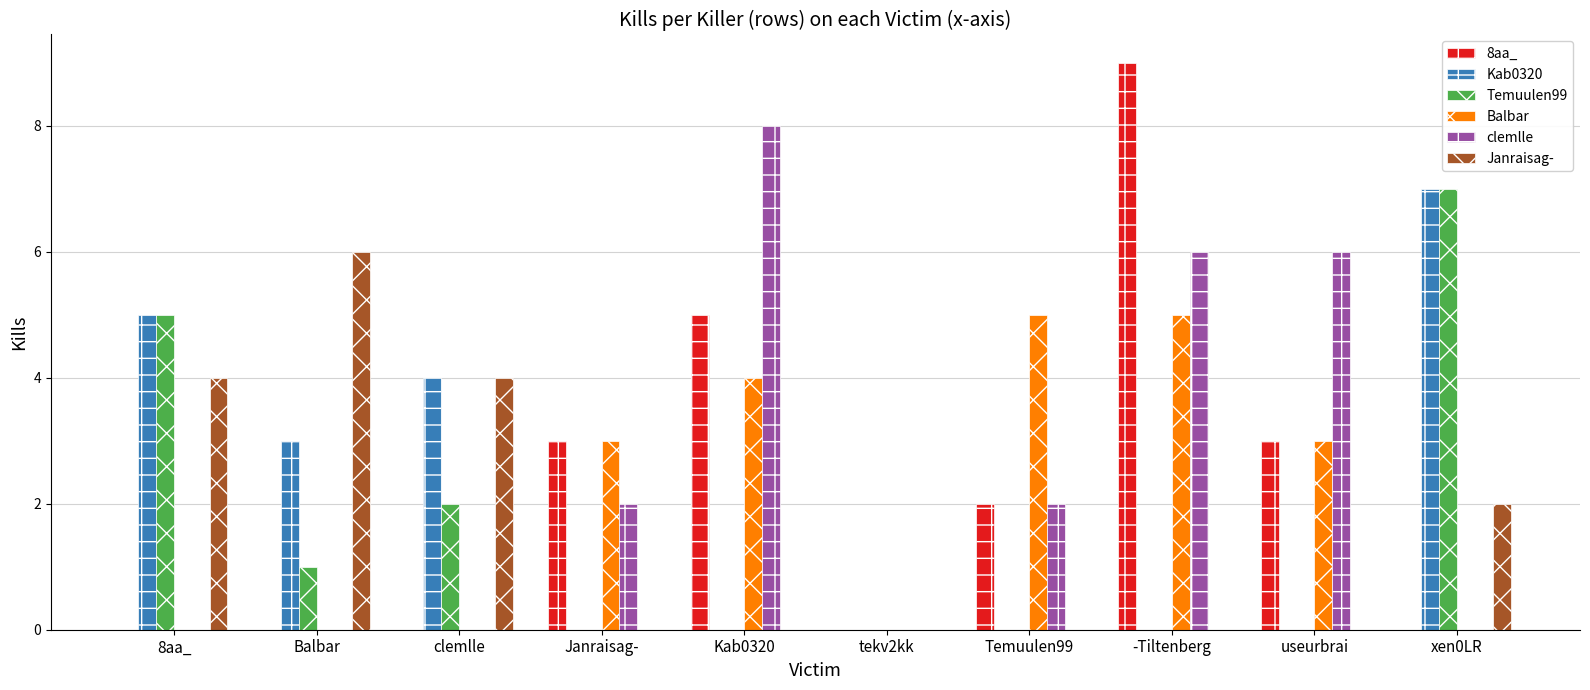

Is it true that clemlle equals 0 at tekv2kk?

True